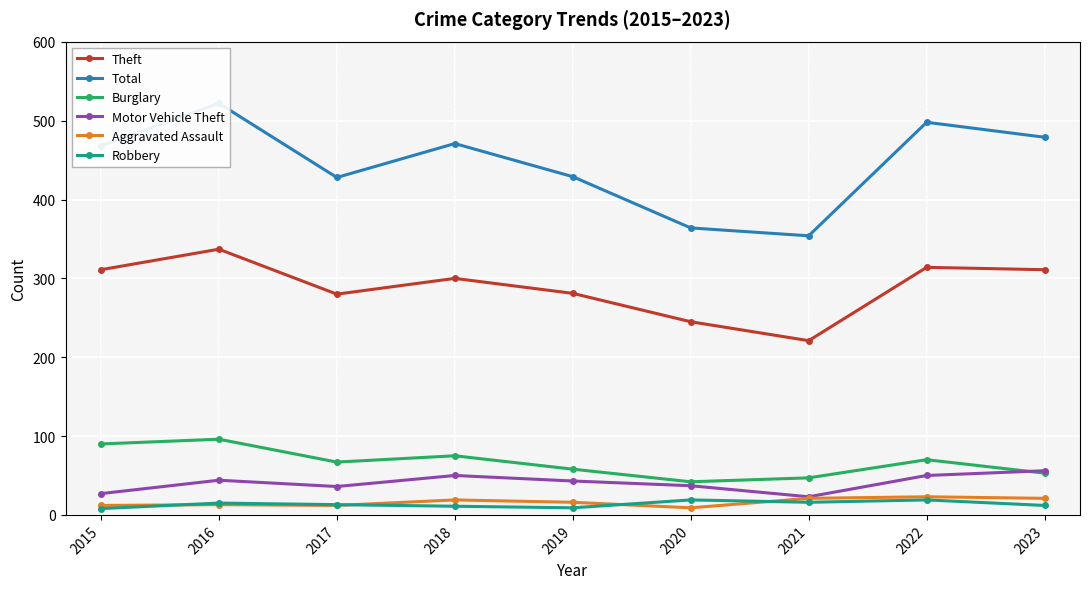

True or false: Burglary and Total intersect in this chart.

False